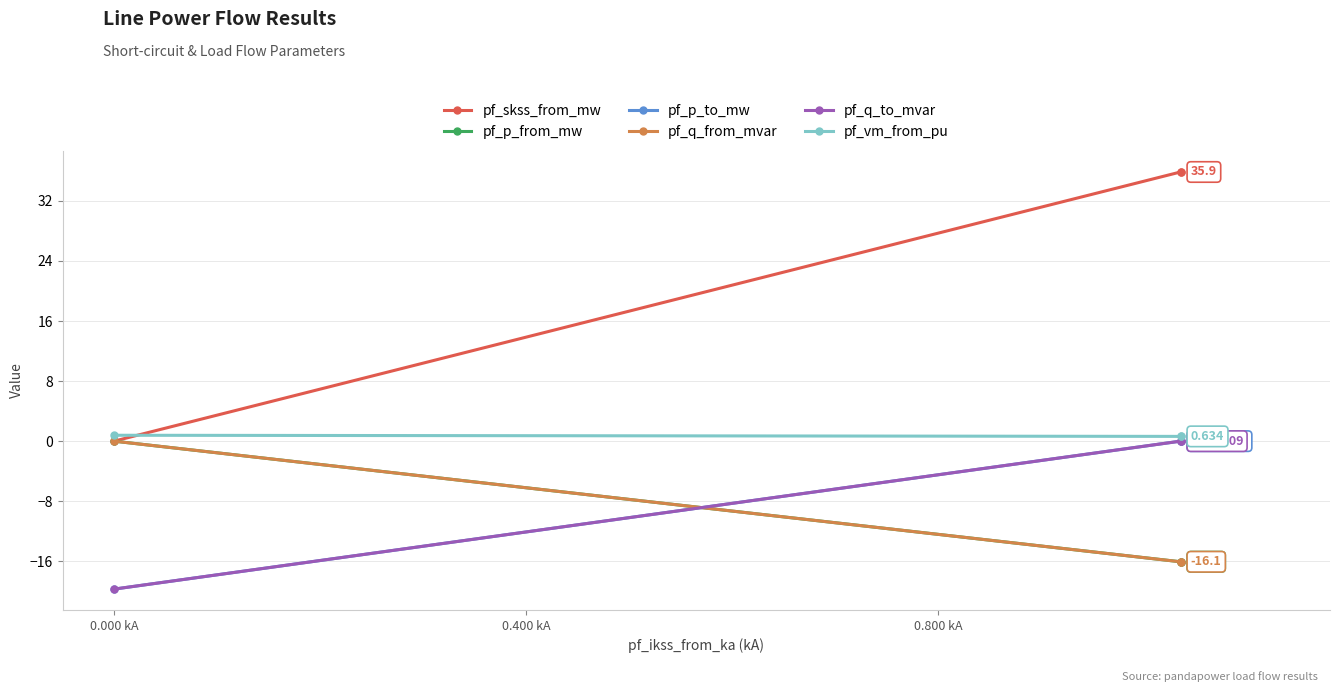

At how many categories does at least one series exceed 28?

2